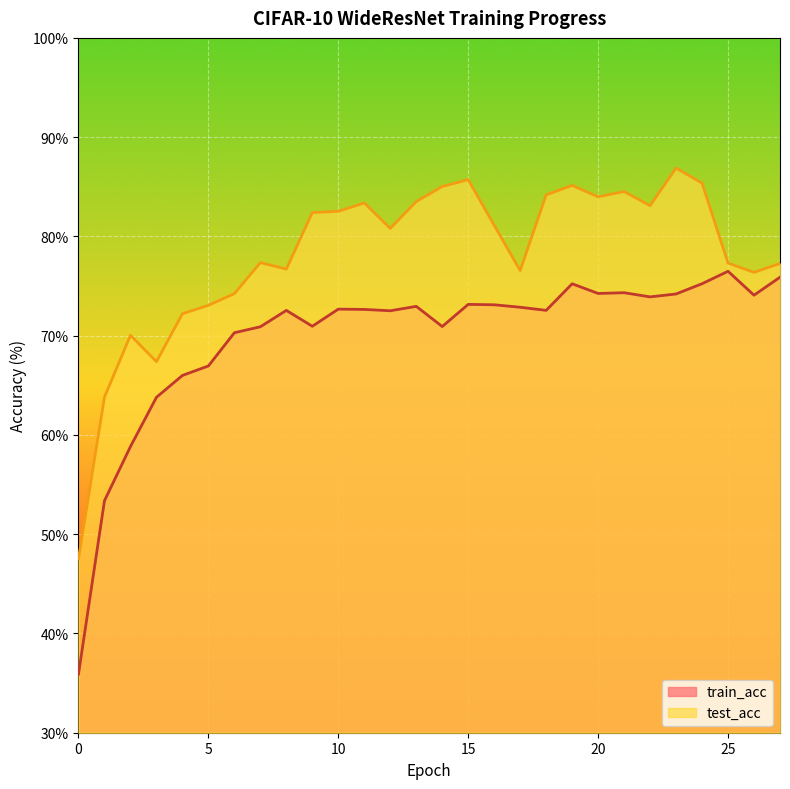

True or false: train_acc and test_acc cross at least once.

False